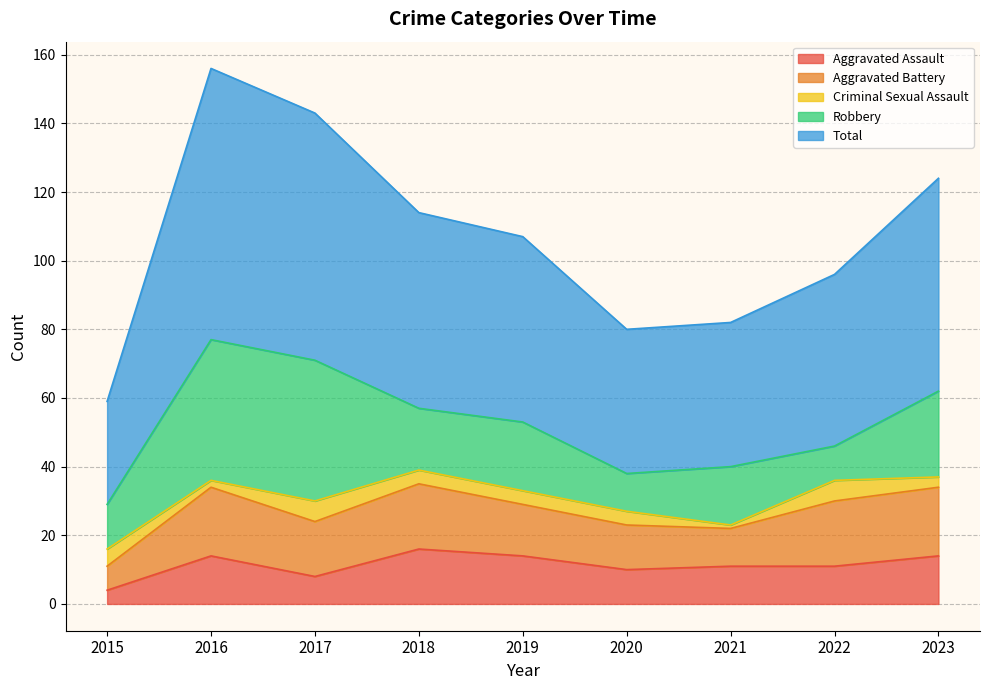

The Aggravated Battery series shows 19 at 2021. True or false?

False